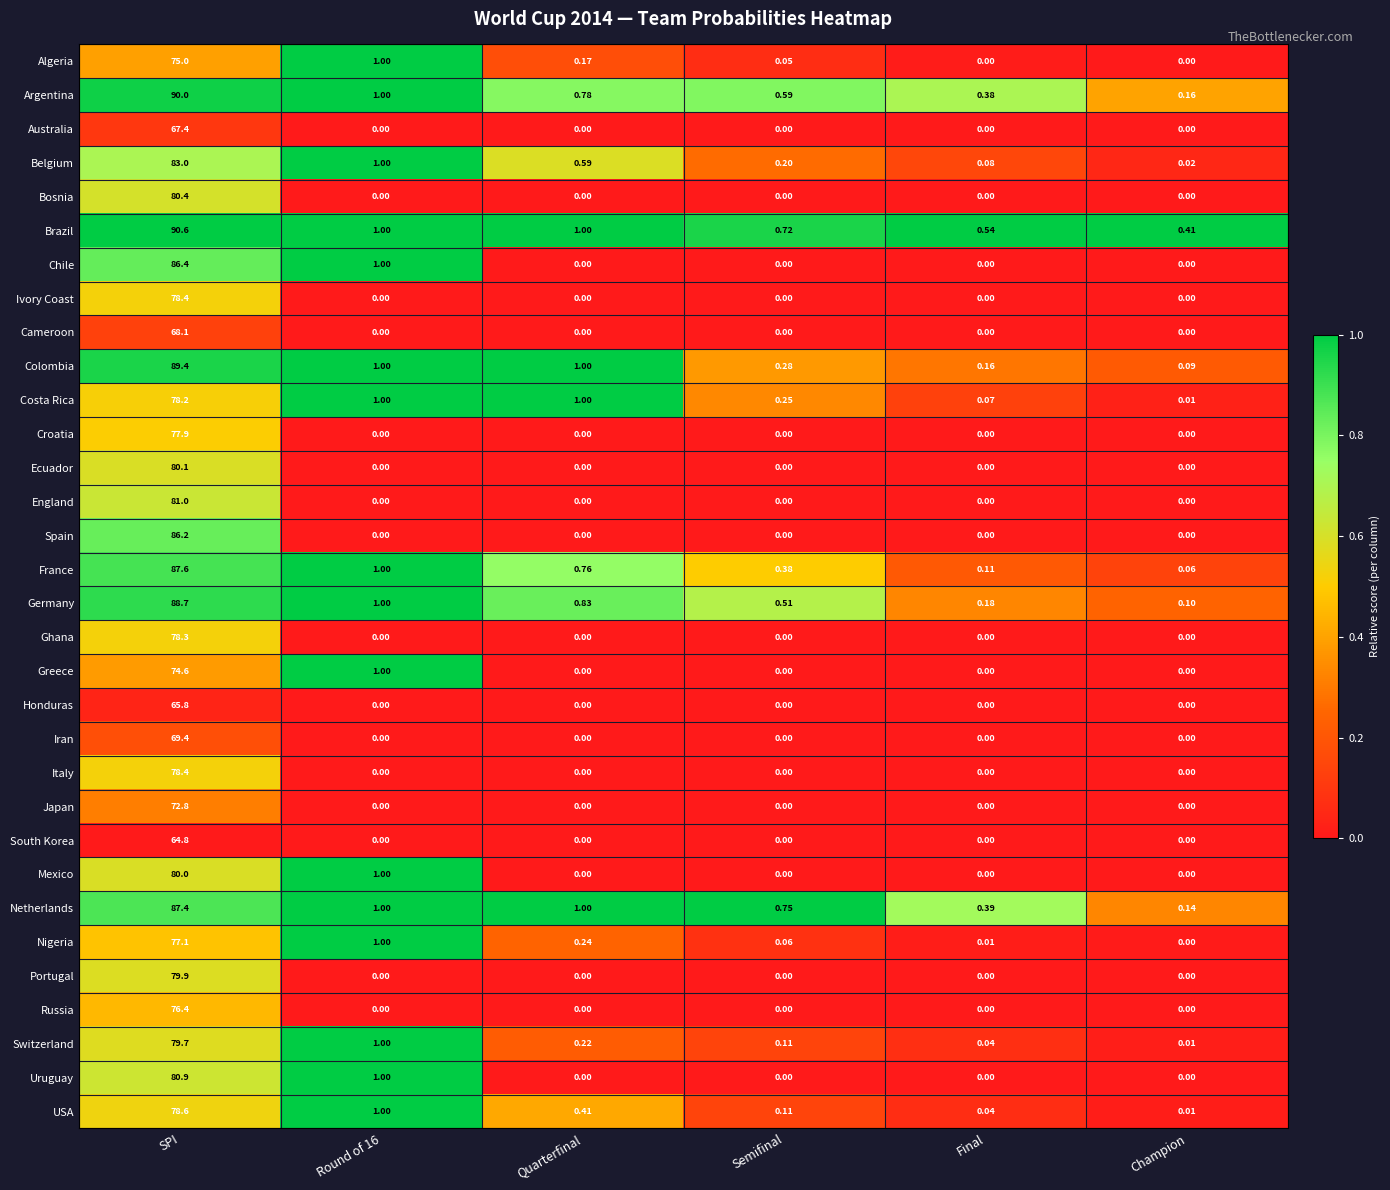

Which series has the largest total across all categories?

Brazil